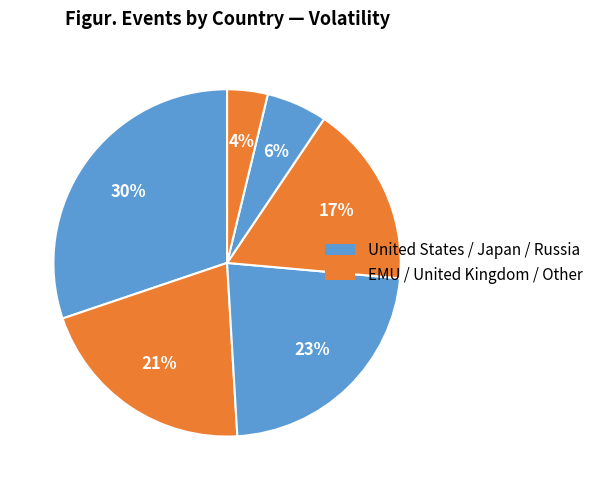

Count the number of slices in the pie.

6